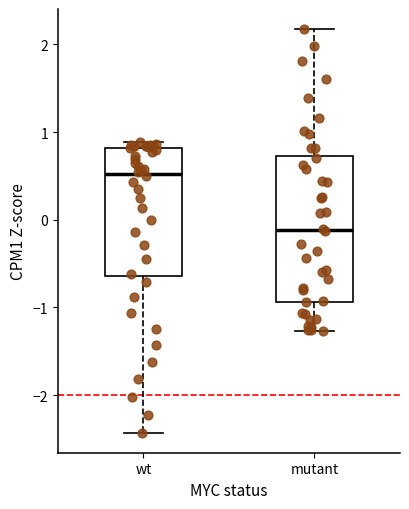

Which box has the highest median line?

wt